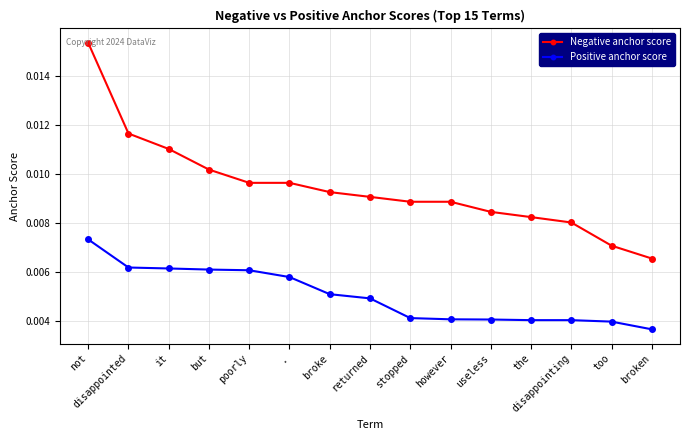

List the series in order of their peak value, lowest first.

Positive anchor score, Negative anchor score